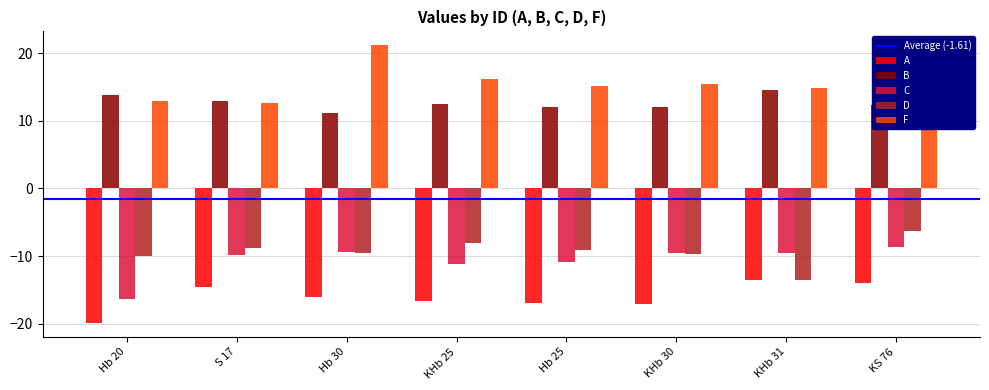

Rank the series by their maximum value, from lowest to highest.

A, C, D, B, F